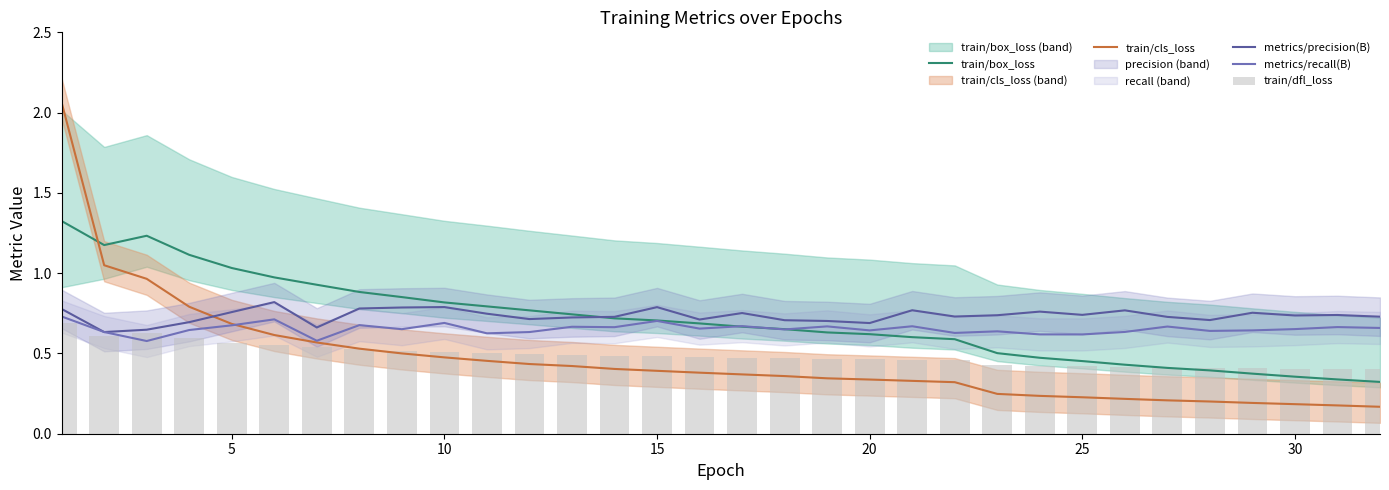

What is the maximum value for train/box_loss?

1.3